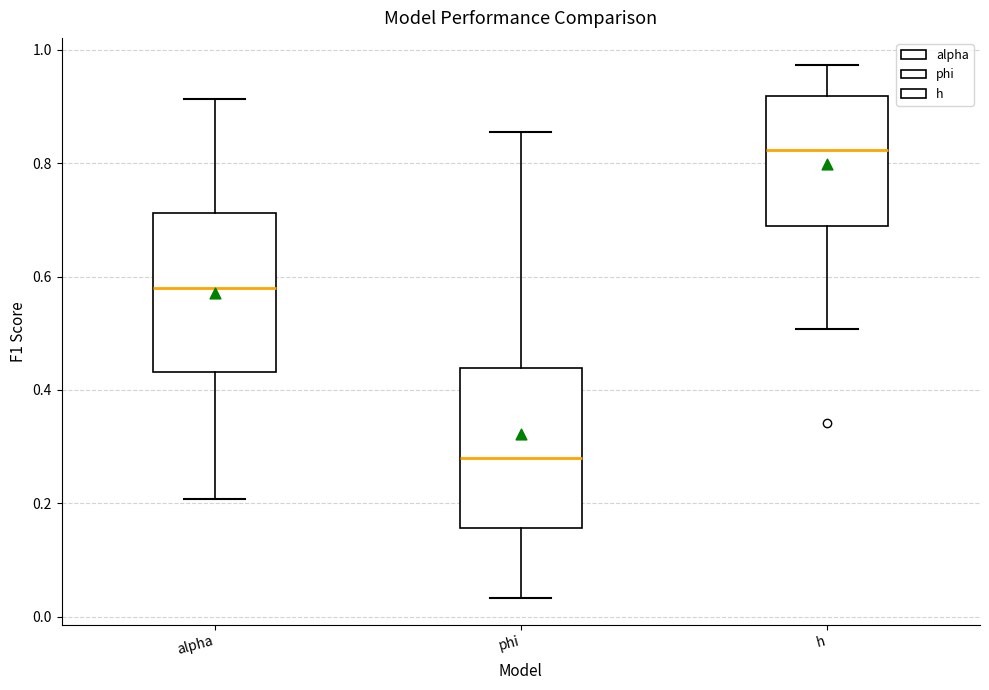

Reading left to right, transcribe this box plot: for each box, give where its median line is, the range the box spans, and where its two whiskers end, as read against the y-axis. The values are not printed on the chart, so give them approximately, as read against the axis.

alpha: median 0.58, box 0.44 to 0.72, whiskers 0.20 to 0.92
phi: median 0.28, box 0.16 to 0.44, whiskers 0.04 to 0.86
h: median 0.82, box 0.68 to 0.92, whiskers 0.50 to 0.98